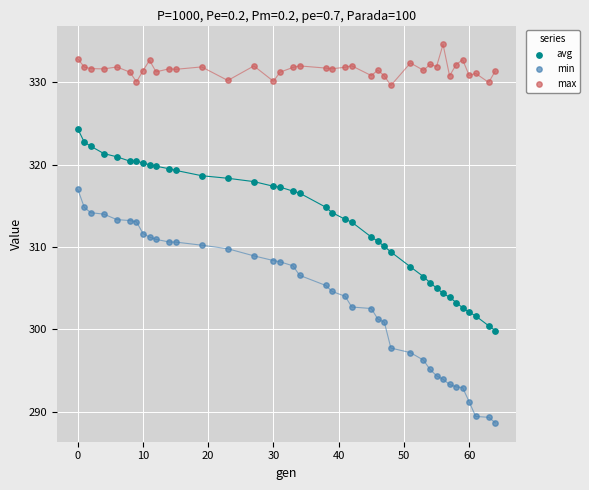

Which series contains the lowest Y value?

min